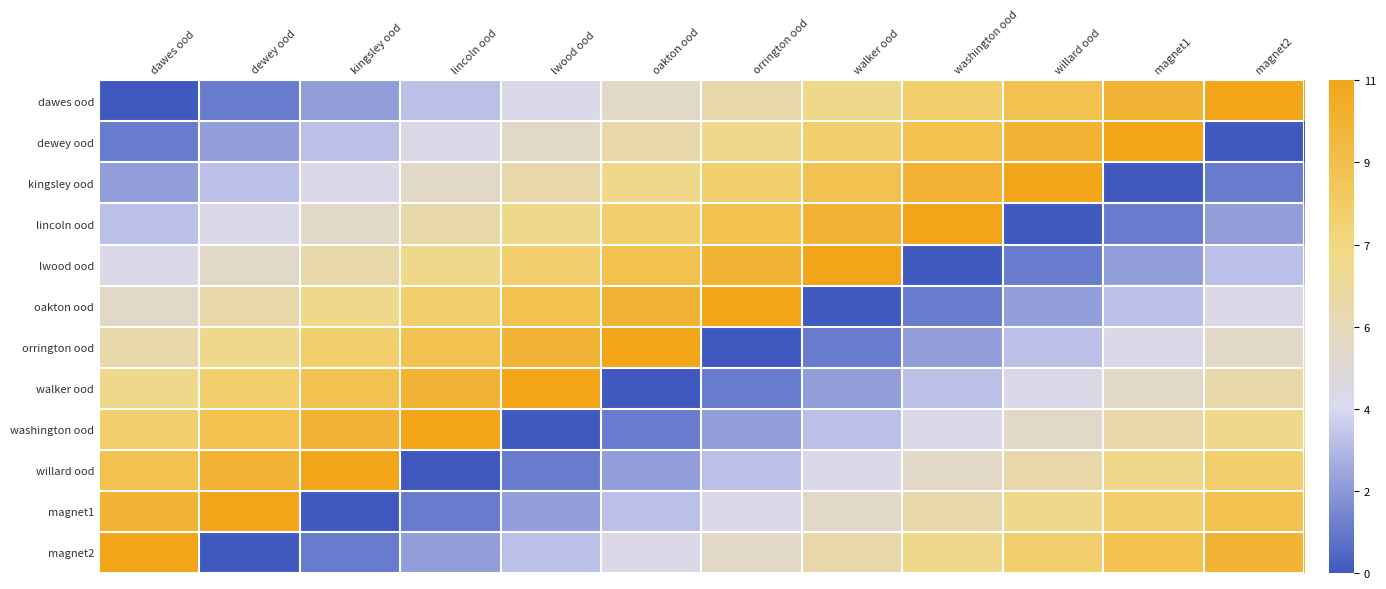

Reading right to left, transcribe all the data shown in this chart.

dawes ood: magnet2=11	magnet1=10	willard ood=9	washington ood=8	walker ood=7	orrington ood=6	oakton ood=5	lwood ood=4	lincoln ood=3	kingsley ood=2	dewey ood=1	dawes ood=0
dewey ood: magnet2=0	magnet1=11	willard ood=10	washington ood=9	walker ood=8	orrington ood=7	oakton ood=6	lwood ood=5	lincoln ood=4	kingsley ood=3	dewey ood=2	dawes ood=1
kingsley ood: magnet2=1	magnet1=0	willard ood=11	washington ood=10	walker ood=9	orrington ood=8	oakton ood=7	lwood ood=6	lincoln ood=5	kingsley ood=4	dewey ood=3	dawes ood=2
lincoln ood: magnet2=2	magnet1=1	willard ood=0	washington ood=11	walker ood=10	orrington ood=9	oakton ood=8	lwood ood=7	lincoln ood=6	kingsley ood=5	dewey ood=4	dawes ood=3
lwood ood: magnet2=3	magnet1=2	willard ood=1	washington ood=0	walker ood=11	orrington ood=10	oakton ood=9	lwood ood=8	lincoln ood=7	kingsley ood=6	dewey ood=5	dawes ood=4
oakton ood: magnet2=4	magnet1=3	willard ood=2	washington ood=1	walker ood=0	orrington ood=11	oakton ood=10	lwood ood=9	lincoln ood=8	kingsley ood=7	dewey ood=6	dawes ood=5
orrington ood: magnet2=5	magnet1=4	willard ood=3	washington ood=2	walker ood=1	orrington ood=0	oakton ood=11	lwood ood=10	lincoln ood=9	kingsley ood=8	dewey ood=7	dawes ood=6
walker ood: magnet2=6	magnet1=5	willard ood=4	washington ood=3	walker ood=2	orrington ood=1	oakton ood=0	lwood ood=11	lincoln ood=10	kingsley ood=9	dewey ood=8	dawes ood=7
washington ood: magnet2=7	magnet1=6	willard ood=5	washington ood=4	walker ood=3	orrington ood=2	oakton ood=1	lwood ood=0	lincoln ood=11	kingsley ood=10	dewey ood=9	dawes ood=8
willard ood: magnet2=8	magnet1=7	willard ood=6	washington ood=5	walker ood=4	orrington ood=3	oakton ood=2	lwood ood=1	lincoln ood=0	kingsley ood=11	dewey ood=10	dawes ood=9
magnet1: magnet2=9	magnet1=8	willard ood=7	washington ood=6	walker ood=5	orrington ood=4	oakton ood=3	lwood ood=2	lincoln ood=1	kingsley ood=0	dewey ood=11	dawes ood=10
magnet2: magnet2=10	magnet1=9	willard ood=8	washington ood=7	walker ood=6	orrington ood=5	oakton ood=4	lwood ood=3	lincoln ood=2	kingsley ood=1	dewey ood=0	dawes ood=11